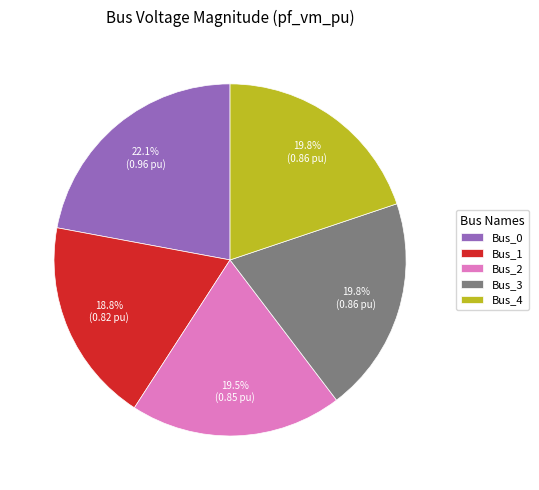

What percentage is the Bus_0 slice, to the nearest percent?

22%